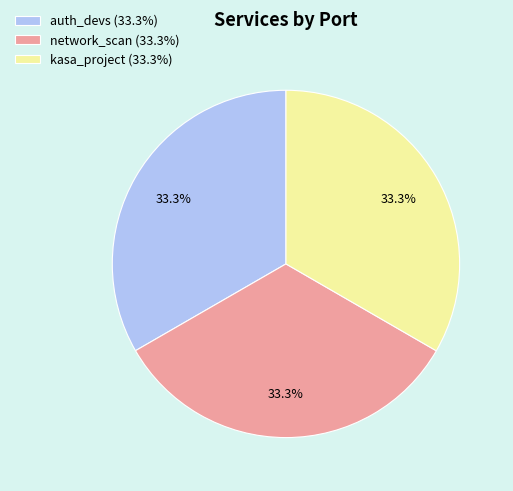

True or false: kasa_project accounts for 47% of the total.

False